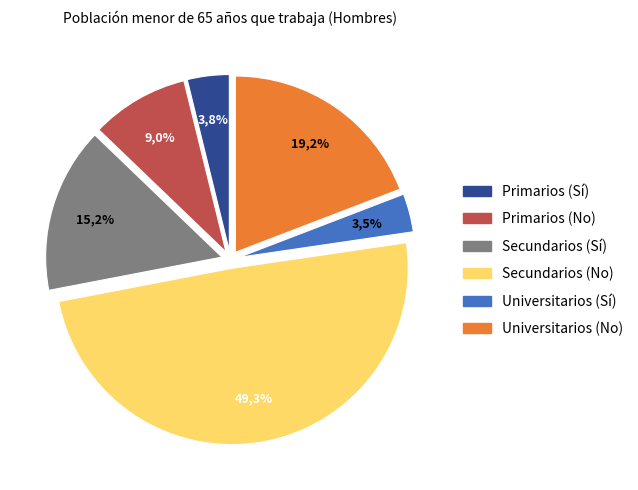

To the nearest percent, what percentage of the pie is Universitarios (No)?

19%